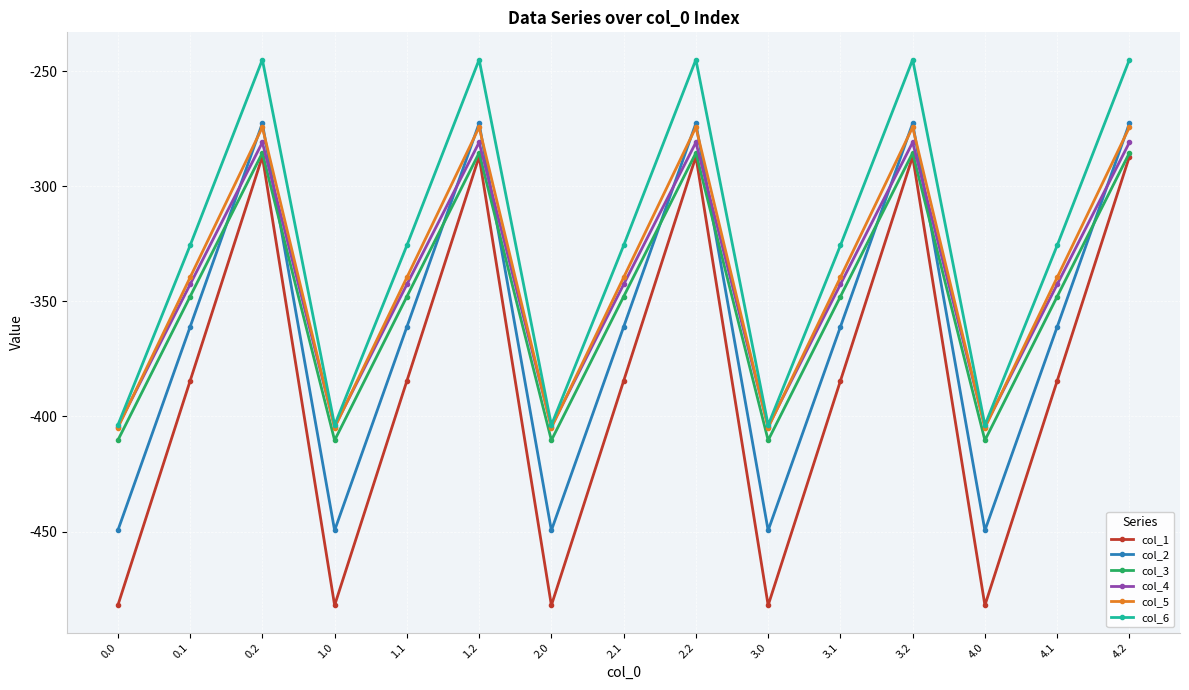

What is the spread (max minus min) of values at 3.0?

78.2